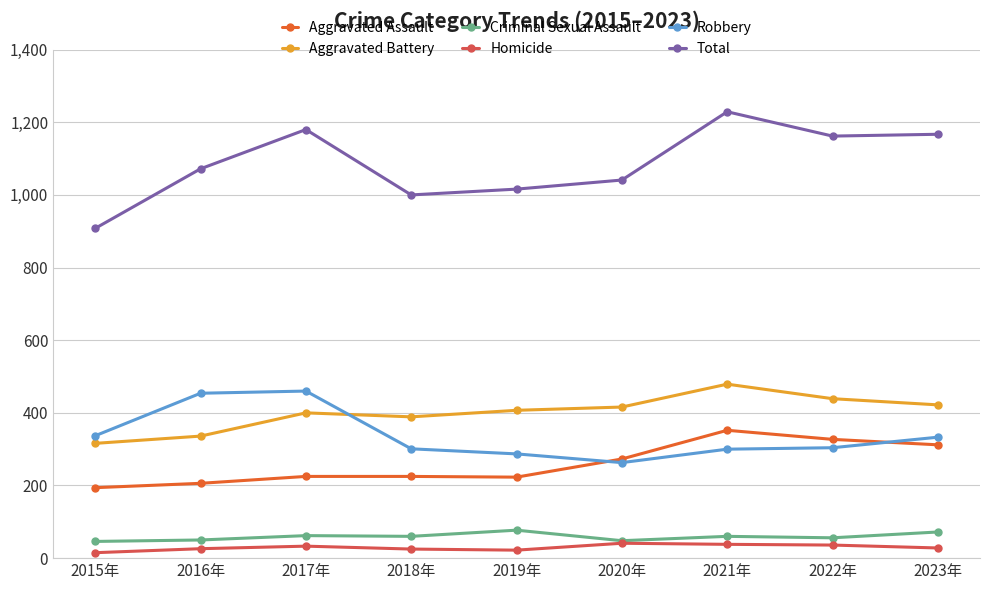

True or false: Homicide and Aggravated Battery cross at least once.

False